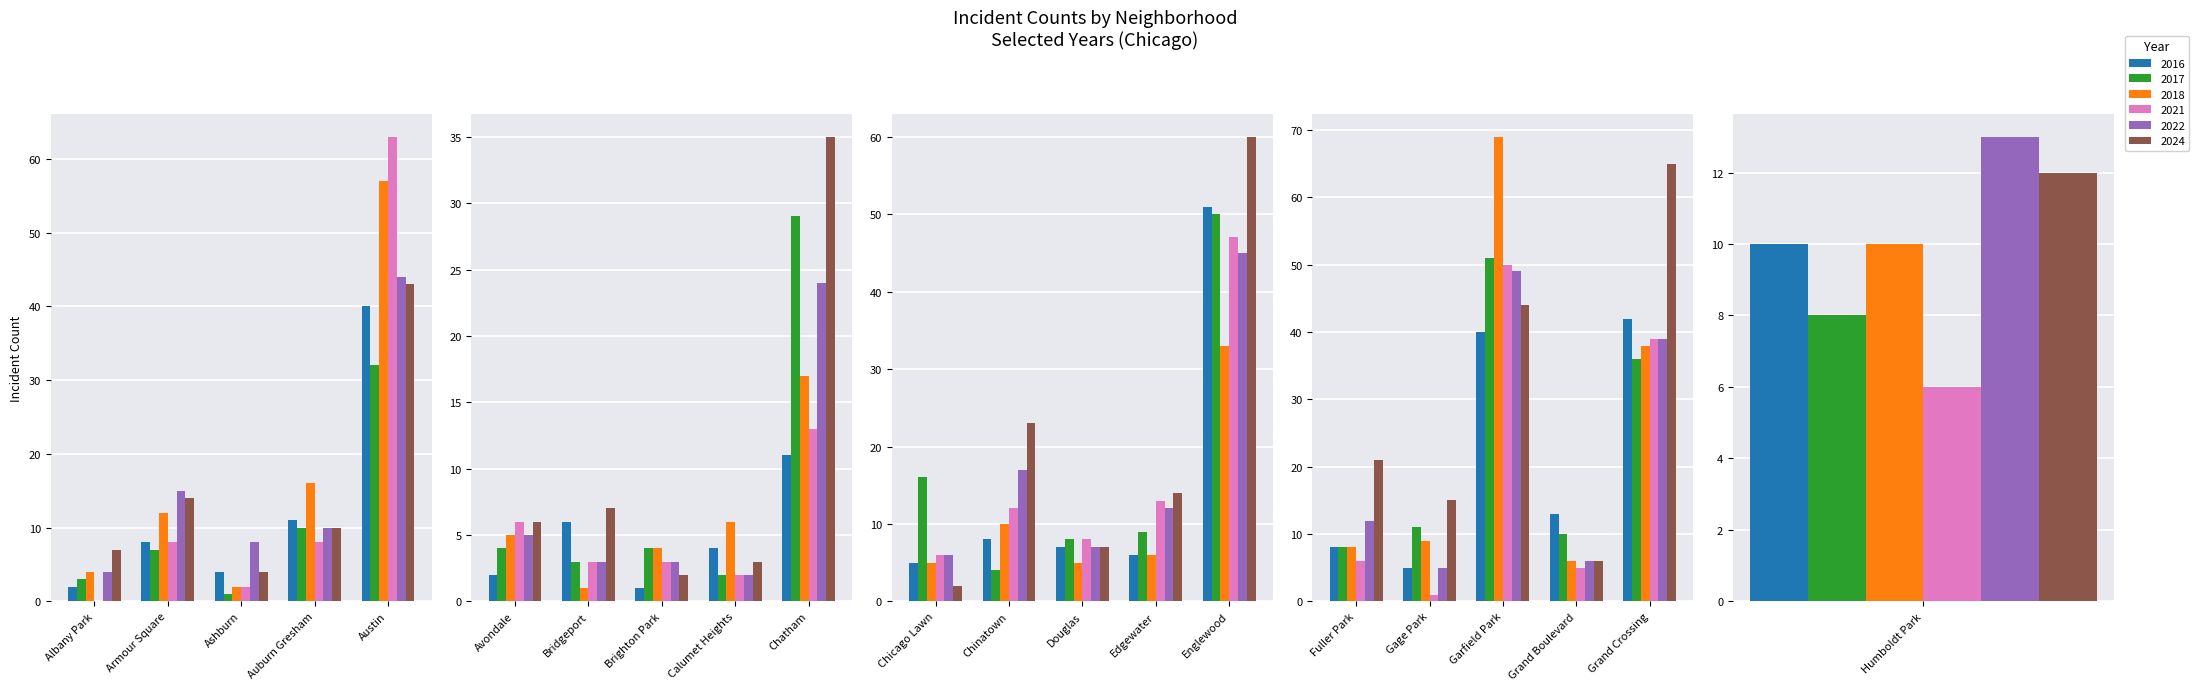

What is the difference between the 2017 values at Calumet Heights and Grand Boulevard?

8